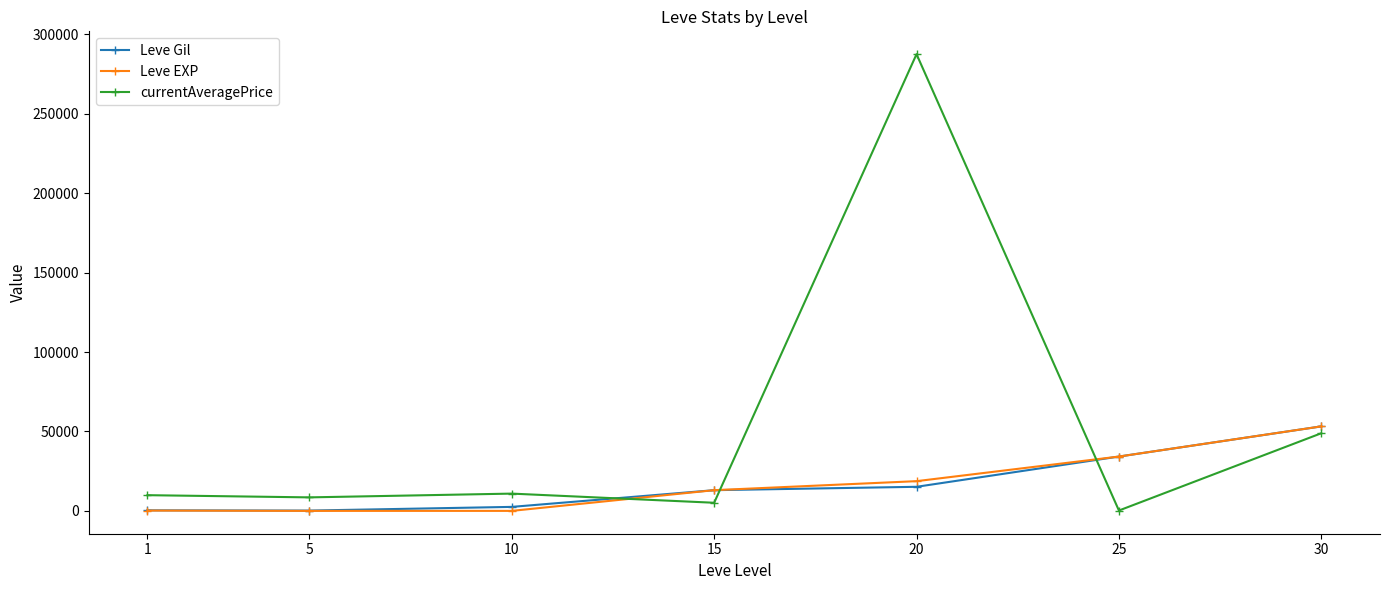

What is the value of the Leve Gil point at the 7th from the left?

53202.5